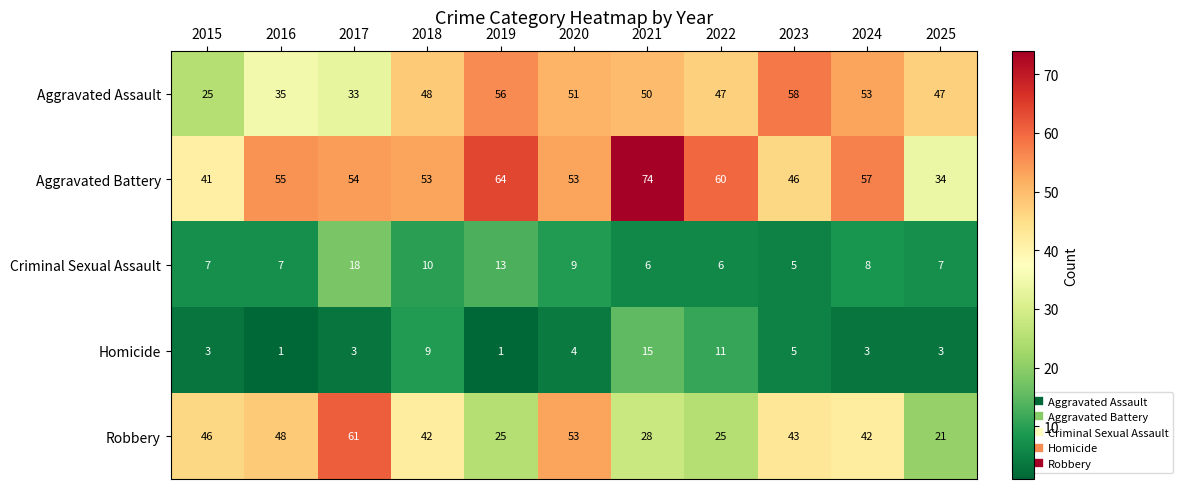

What is the sum of the Aggravated Battery values at 2015 and 2024?

98